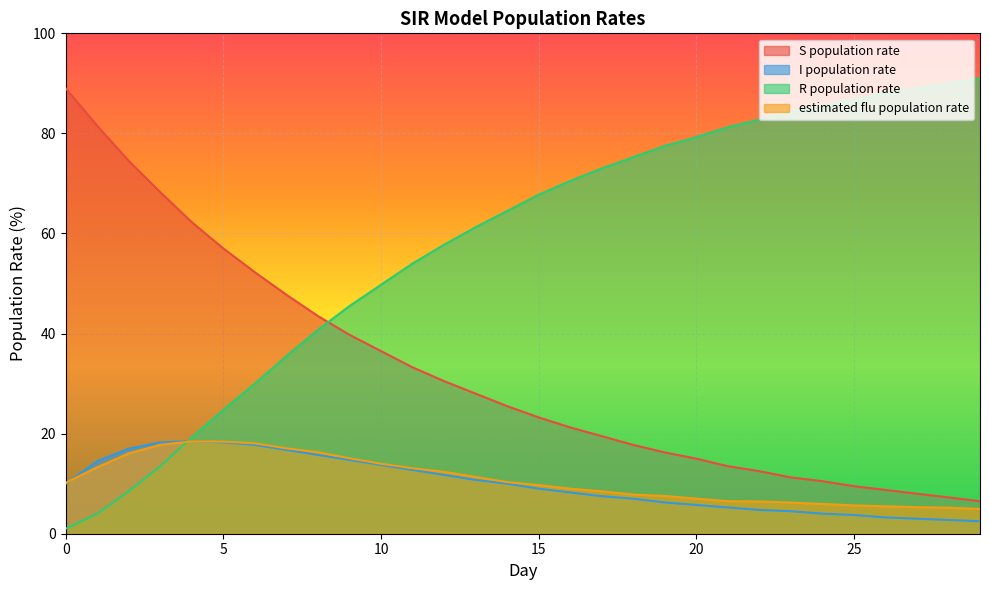

The value of S population rate at 29 is 6.5. True or false?

True